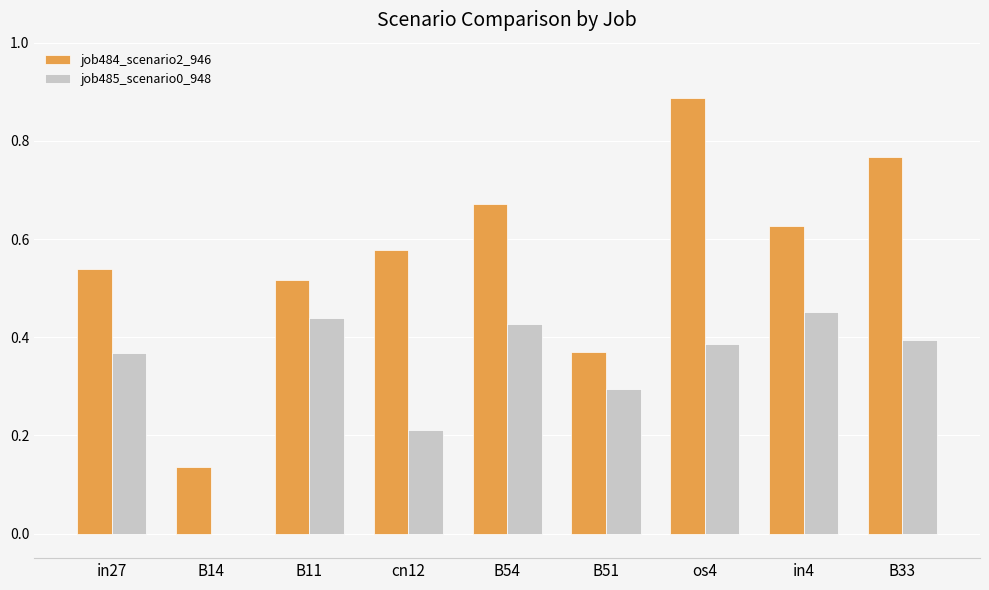

How many groups of bars are there?

9